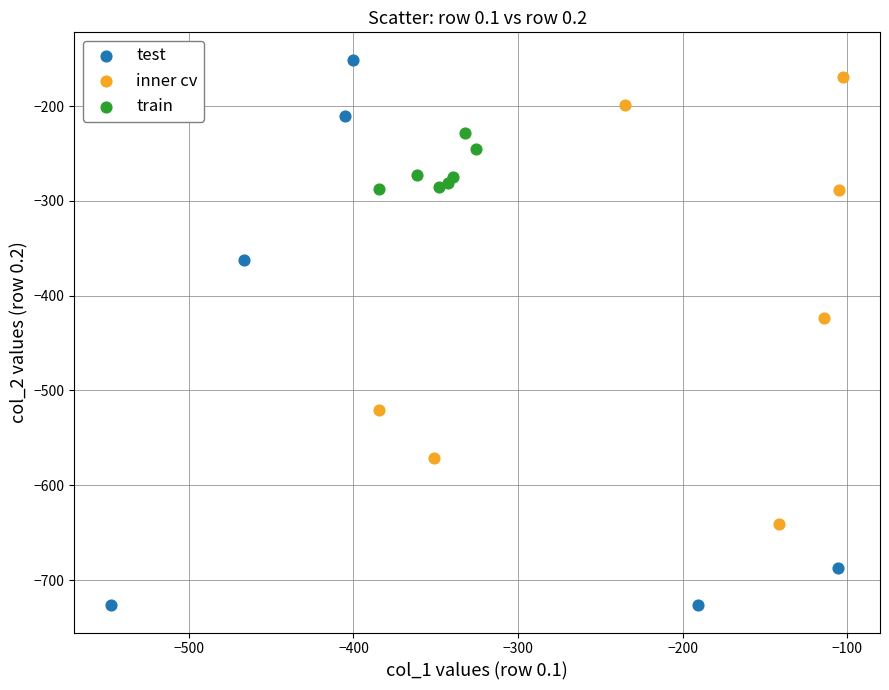

Which series reaches the minimum Y coordinate?

test